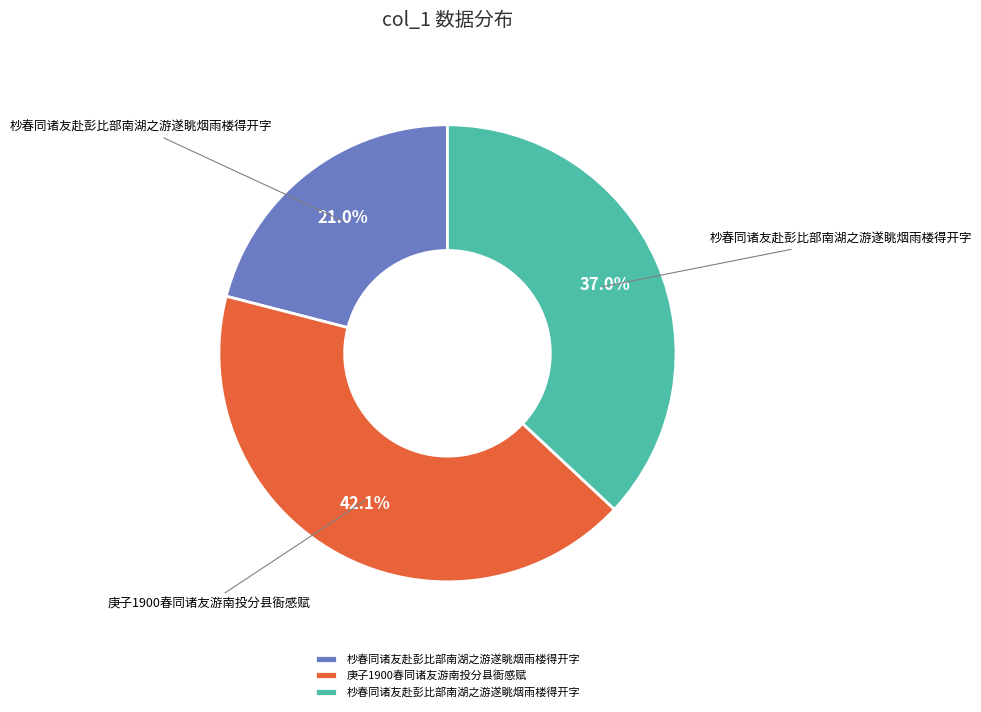

Does any single category account for the majority?

No